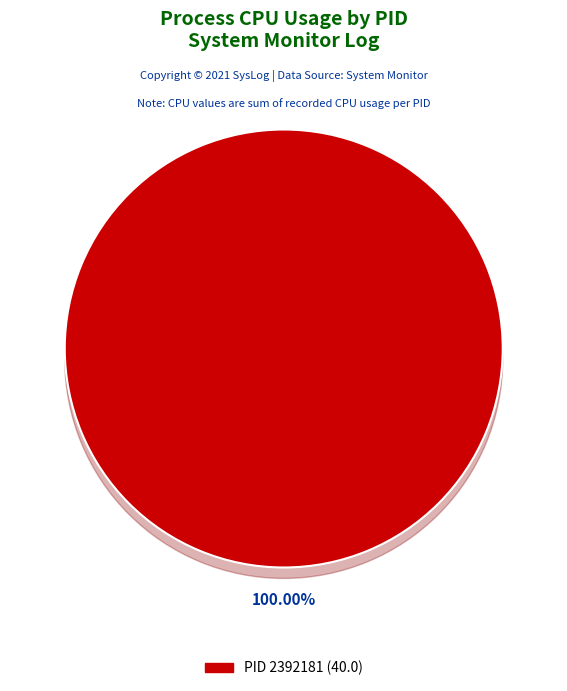

Is there a majority slice in this chart?

Yes